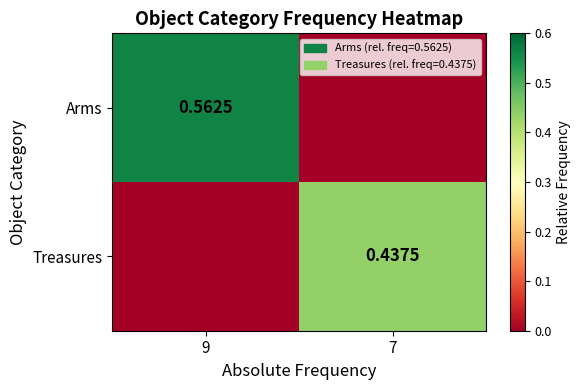

How many values in the Treasures series exceed 0?

1